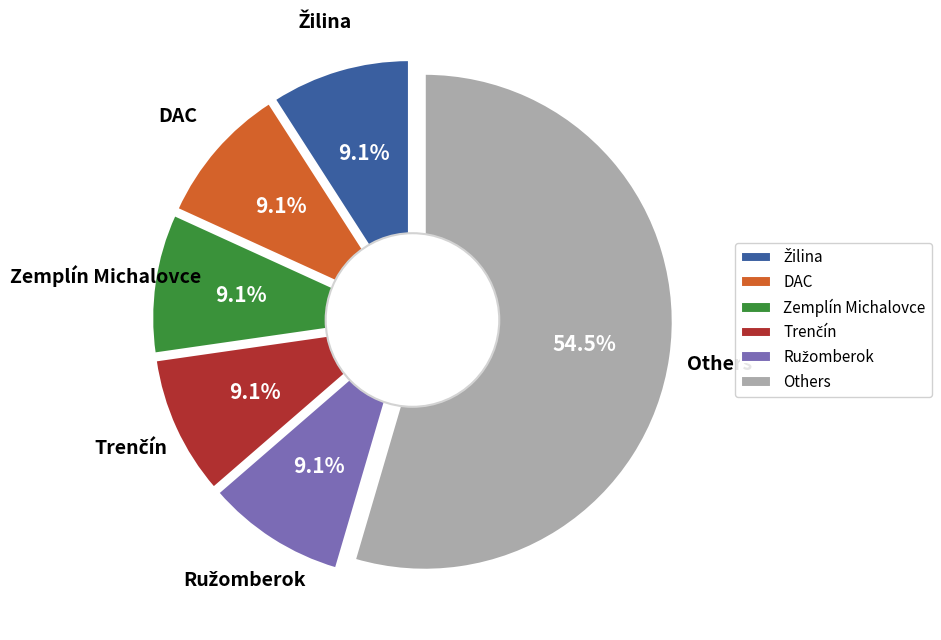

Is there a majority slice in this chart?

No